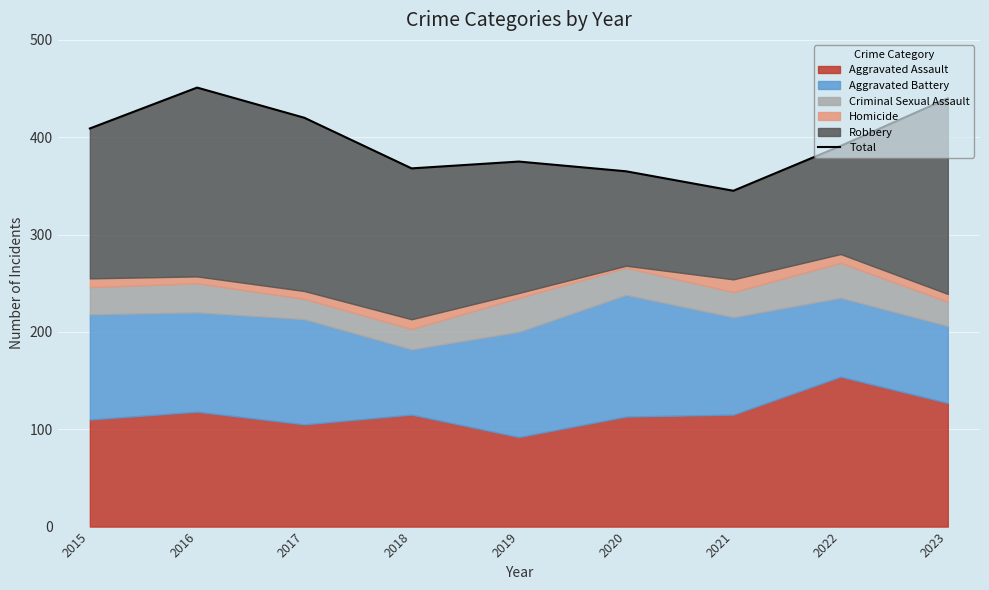

Reading left to right, what are all the values shown in this chart?

2015=409	2016=451	2017=420	2018=368	2019=375	2020=365	2021=345	2022=391	2023=440